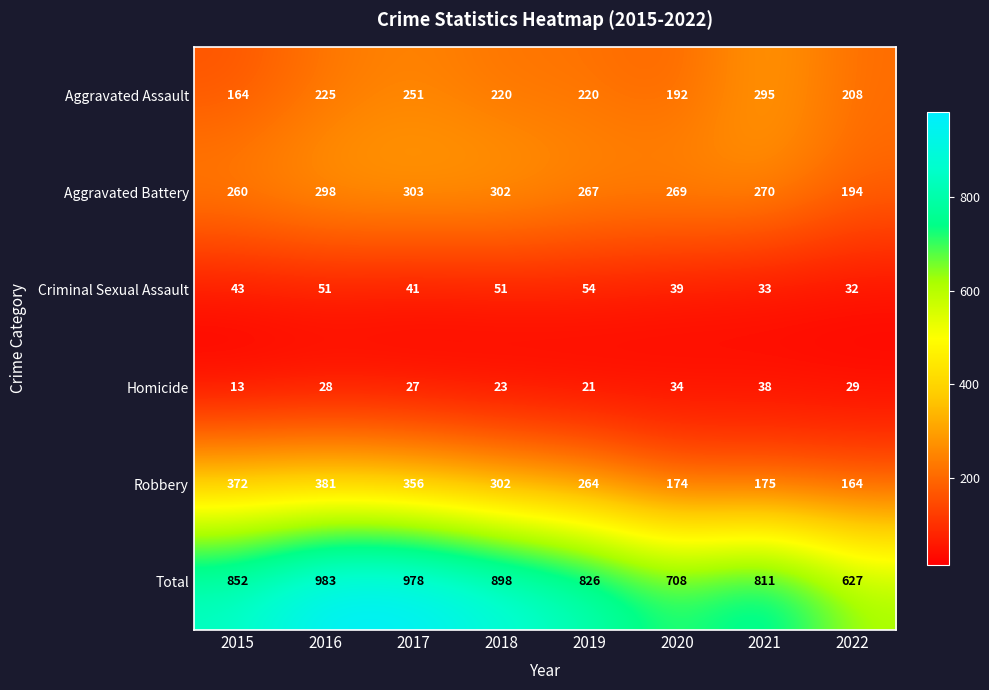

At which label does Aggravated Assault reach its peak?

2021